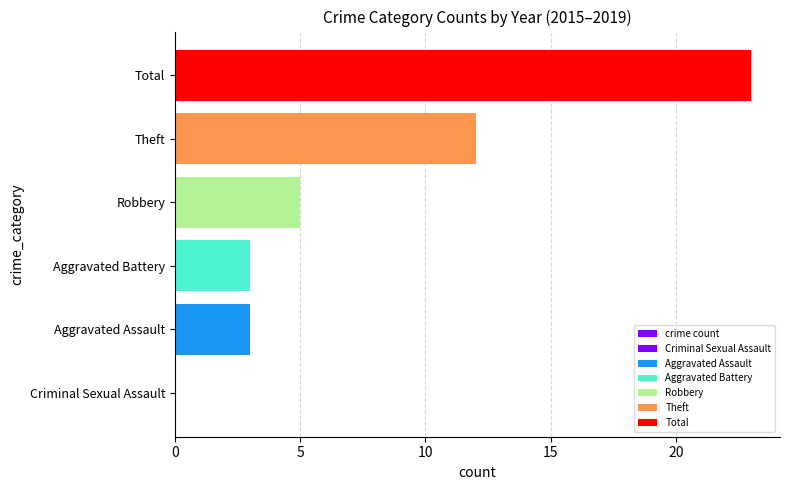

The chart shows a value of 16 at Theft. True or false?

False